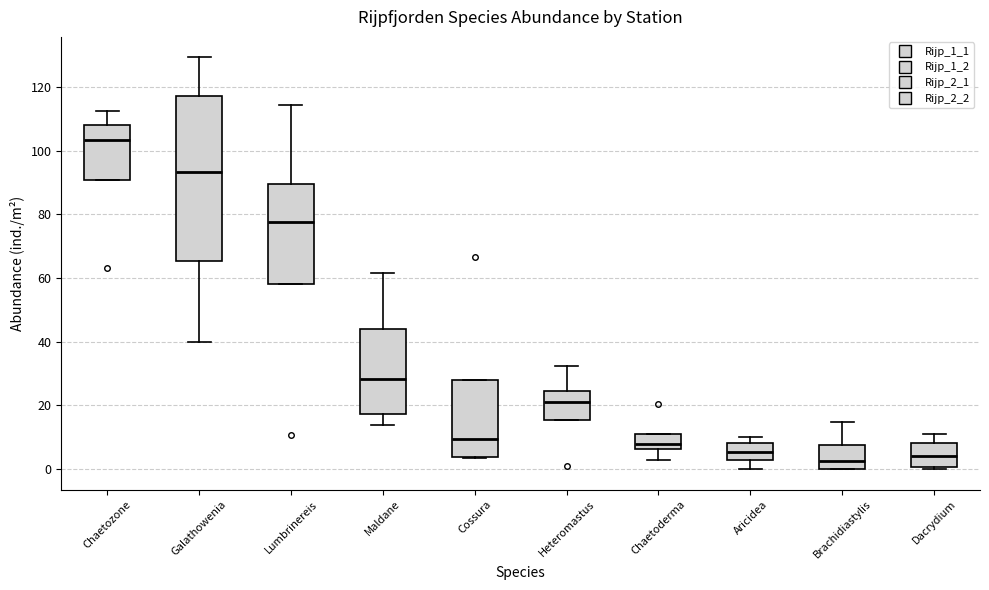

Where does the median line of the box for Dacrydium sit on the y-axis? The values are not printed on the chart, so give them approximately, as read against the axis.

4